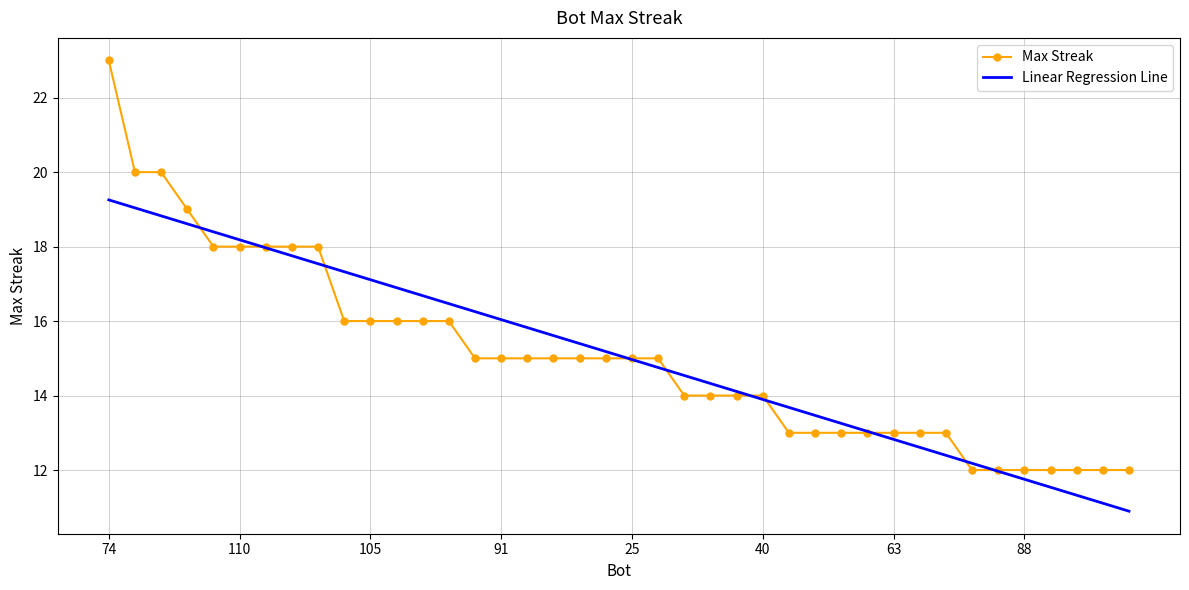

Rank the series by their maximum value, from lowest to highest.

Linear Regression Line, Max Streak